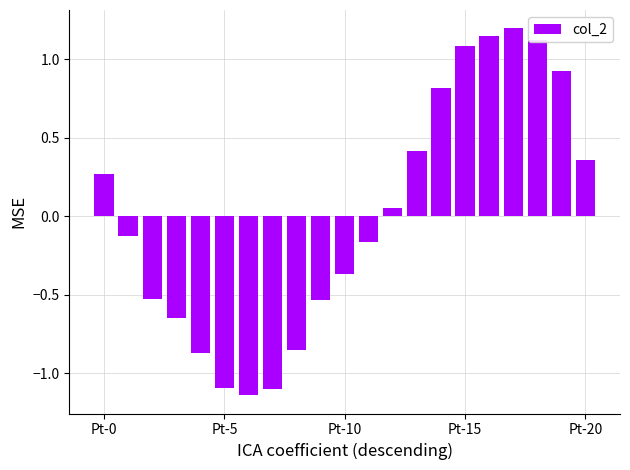

What is the difference between the maximum and minimum values?

2.3